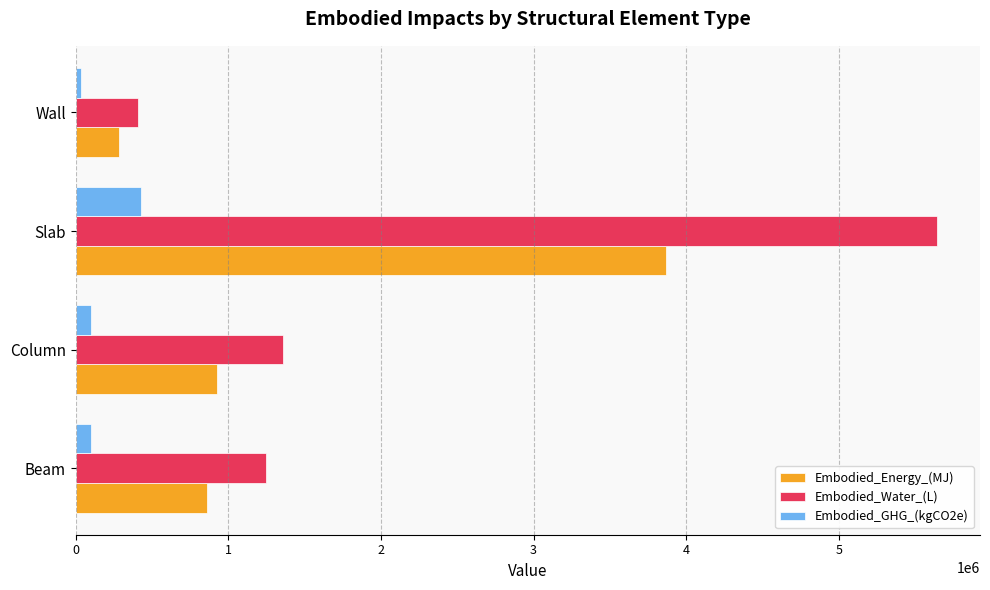

Is it true that Embodied_Energy_(MJ) equals 3870257.0 at Slab?

True